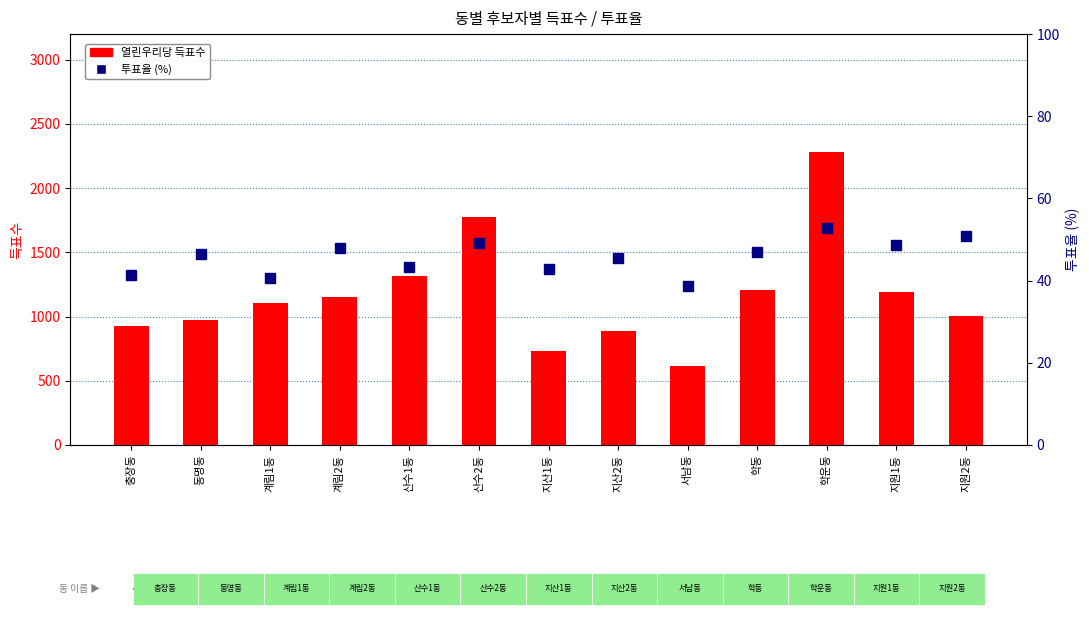

What is the label of the 11th bar from the right?

계림1동